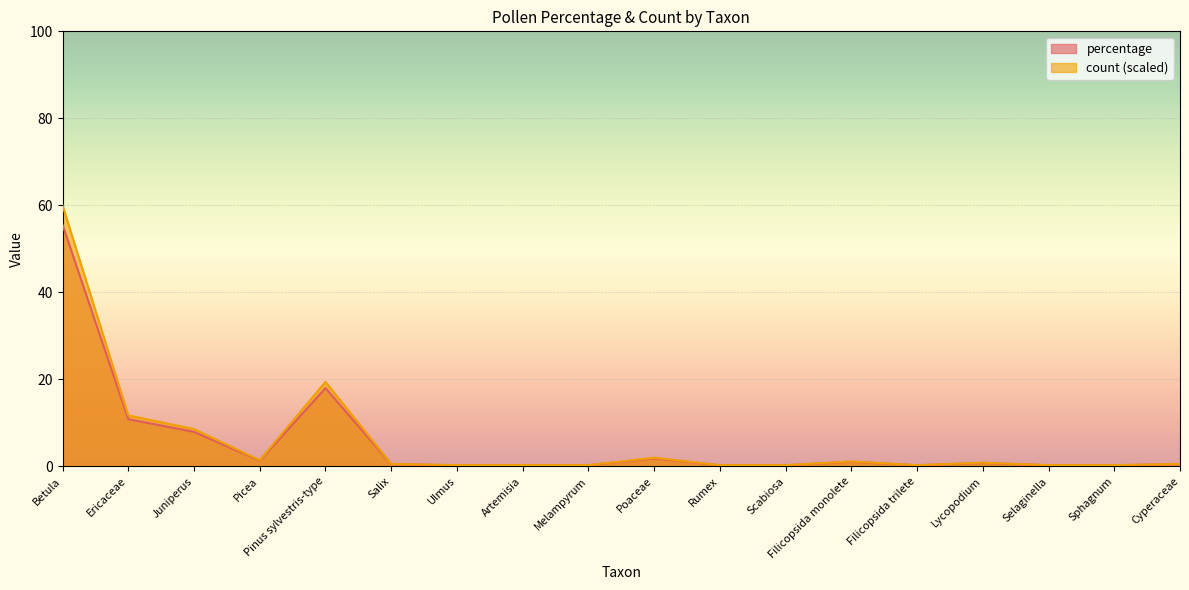

At which category is the sum across all series the highest?

Betula